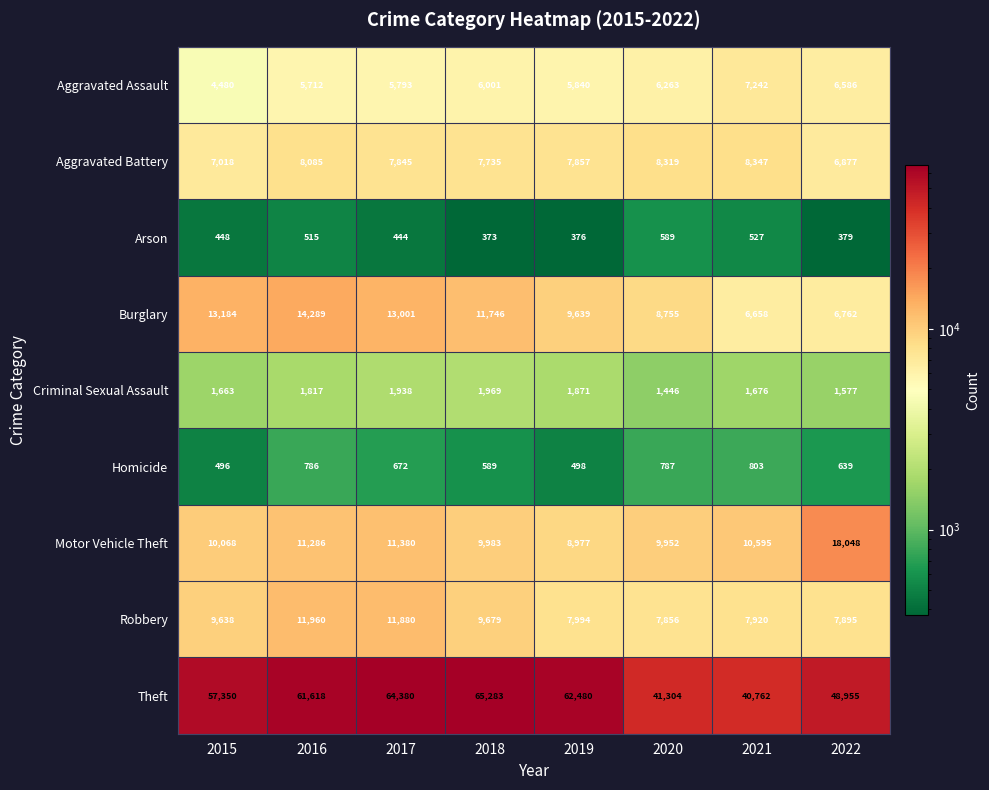

What is the total value across all series at 2015?

104345